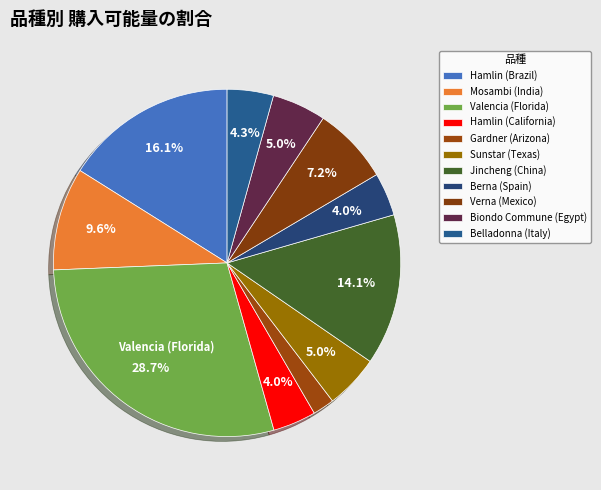

How many segments does this pie chart have?

11